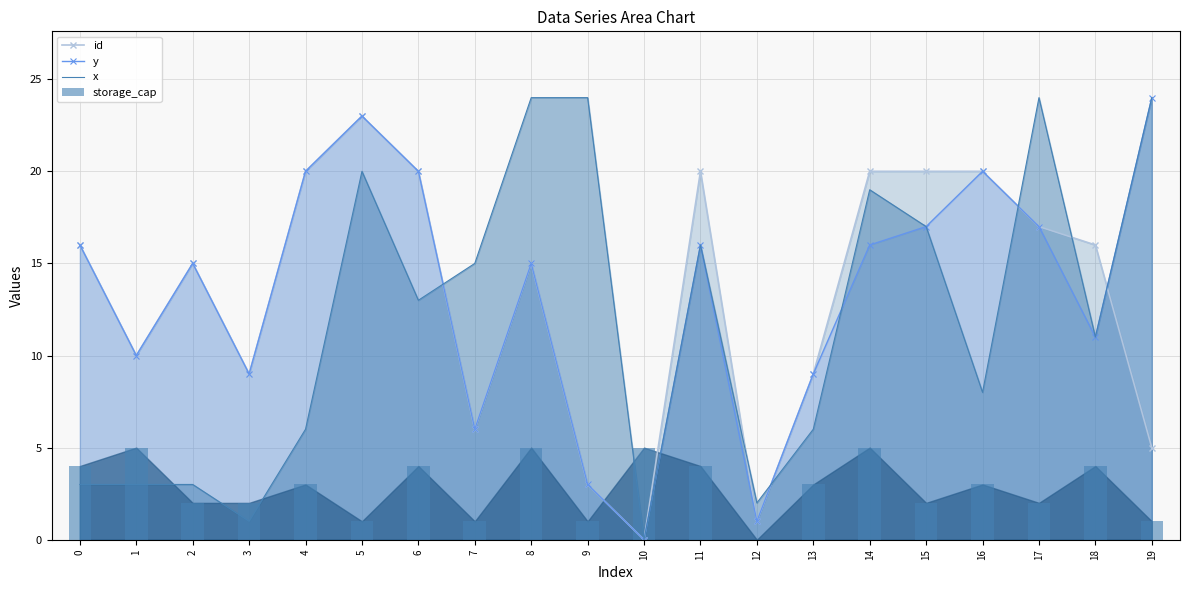

What is the sum of all x values?

239